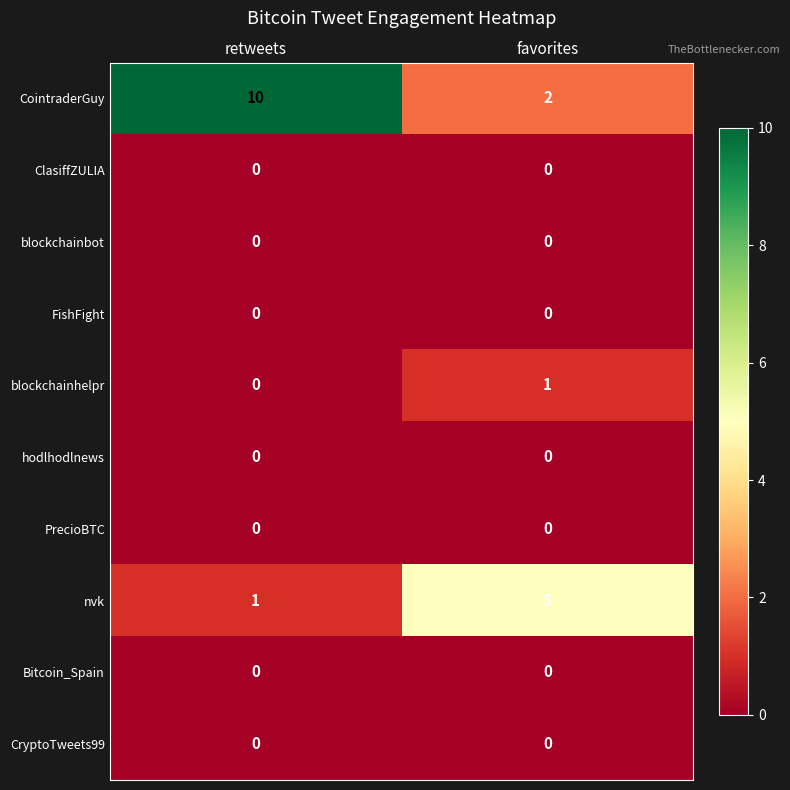

Which series has the widest spread of values?

CointraderGuy